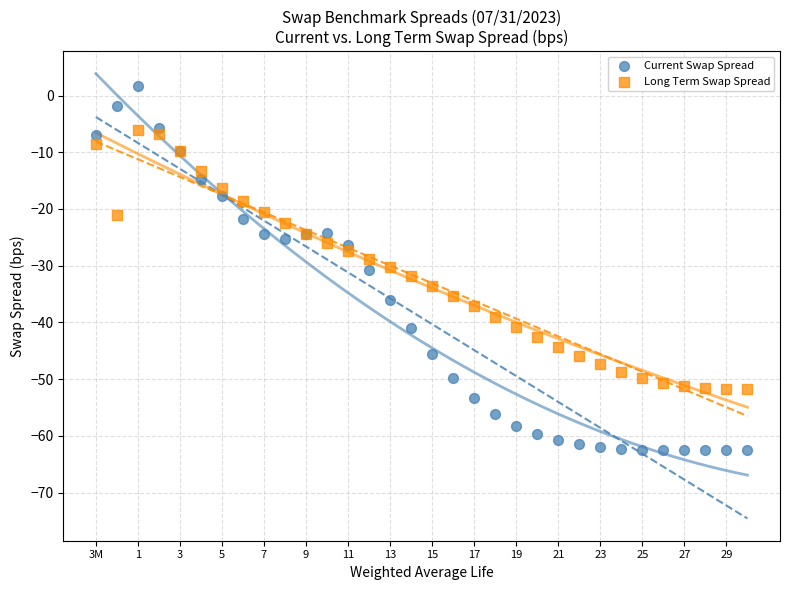

Which series contains the lowest Y value?

Current Swap Spread